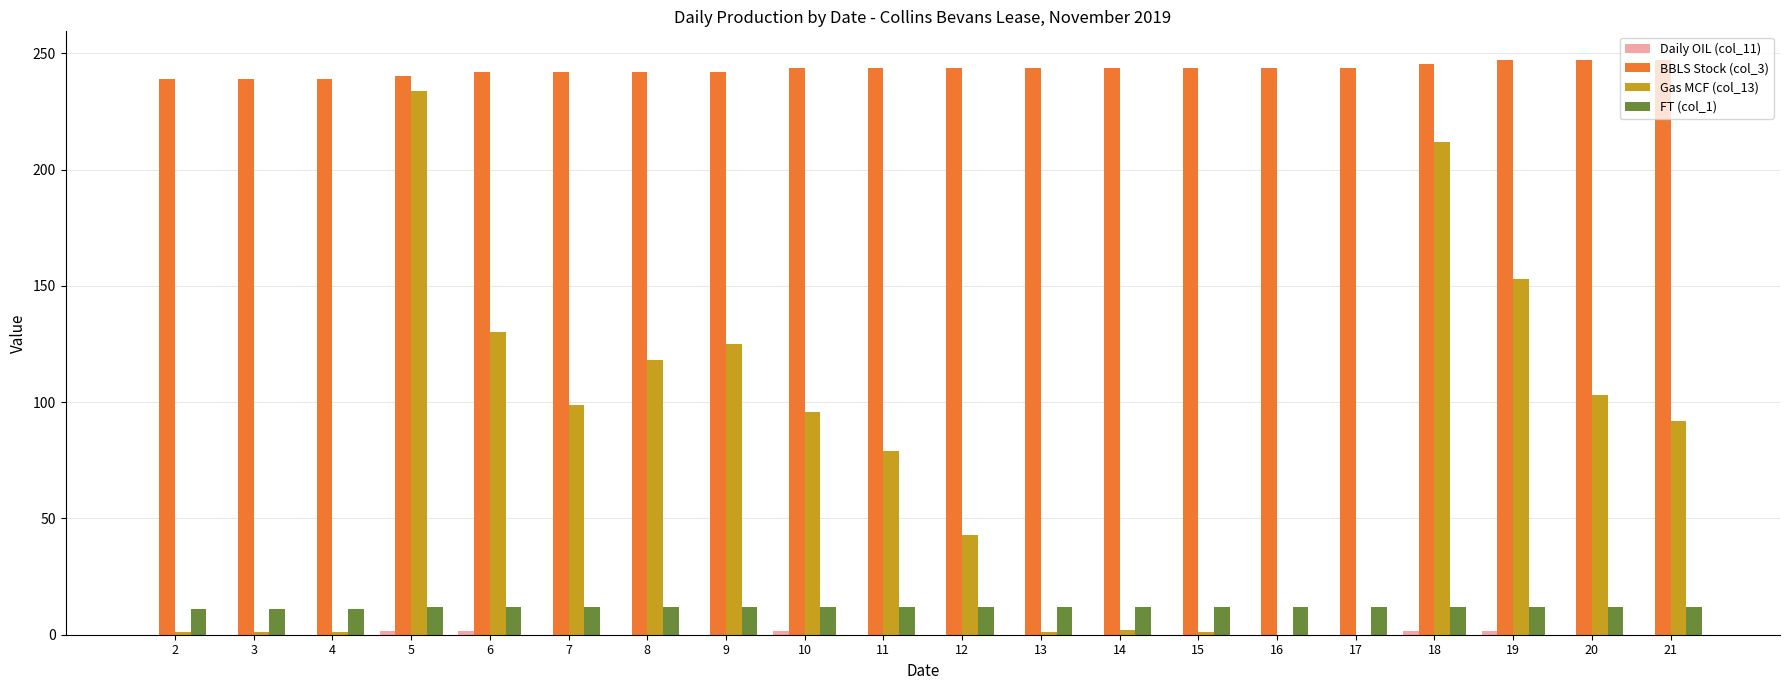

True or false: FT (col_1) has a value of 12.0 at 7.

True